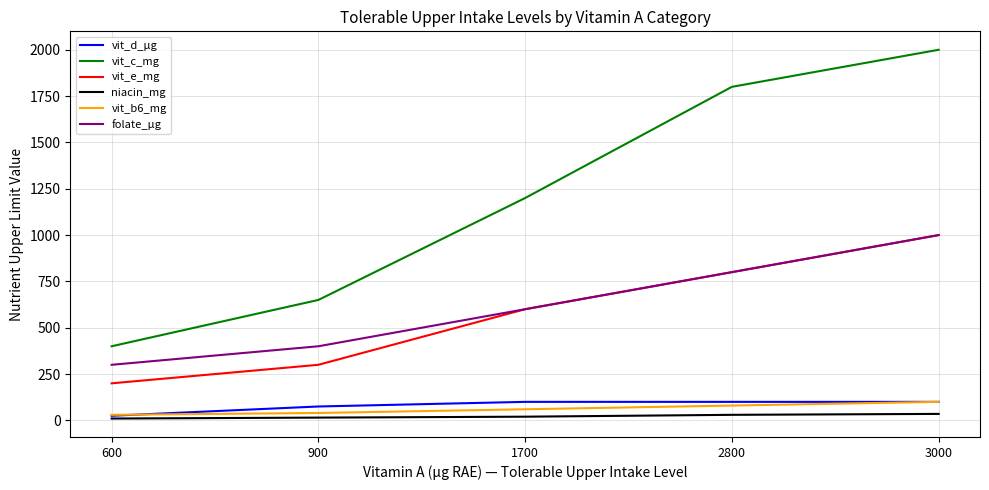

Between 600 and 2800, which series saw the biggest shift?

vit_c_mg